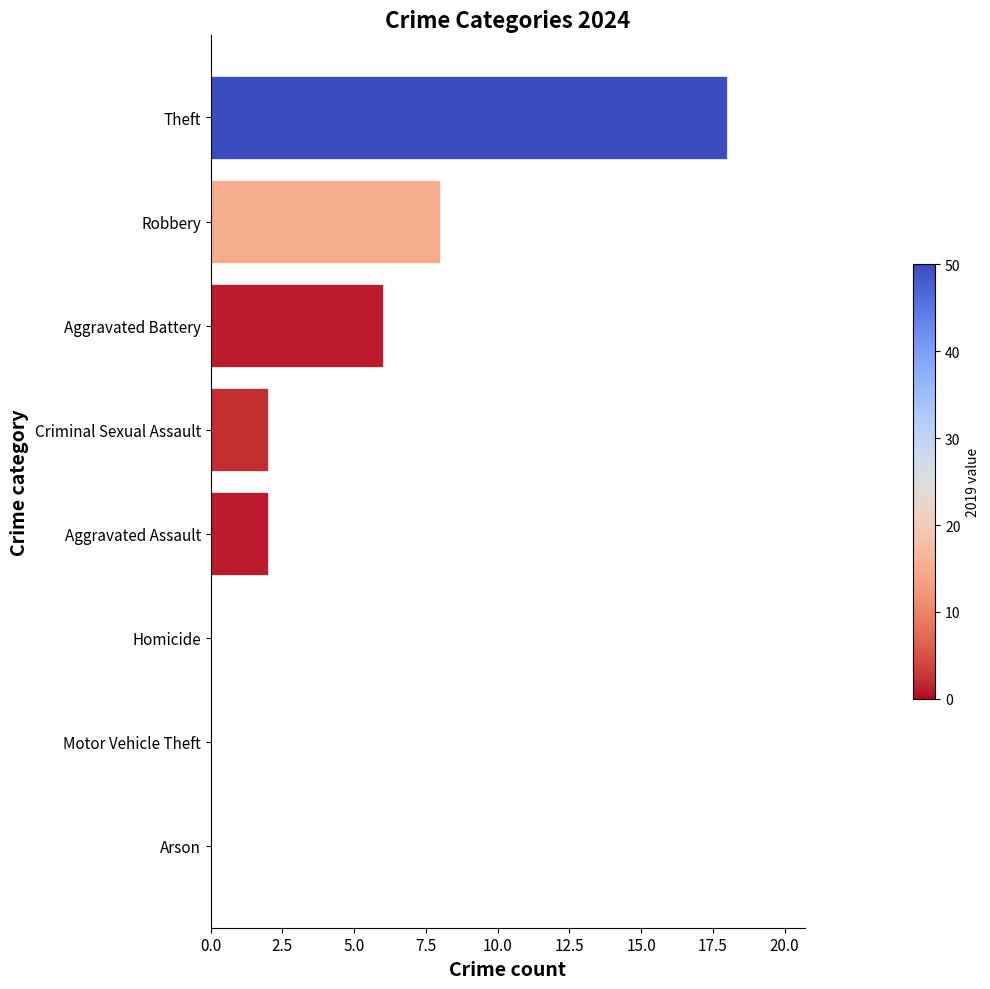

What is the maximum value shown in the chart?

18